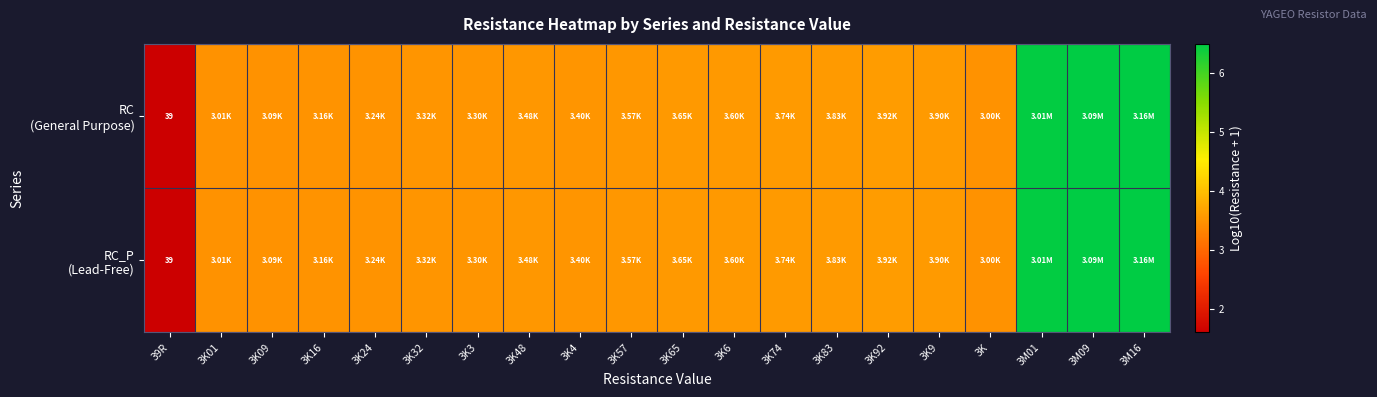

The RC (General Purpose) series shows 6.5 at 3M16. True or false?

True